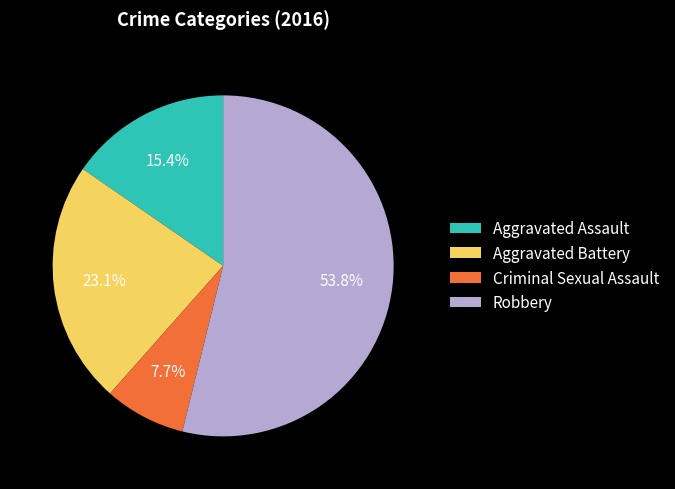

What is the smallest slice in the pie chart?

Criminal Sexual Assault